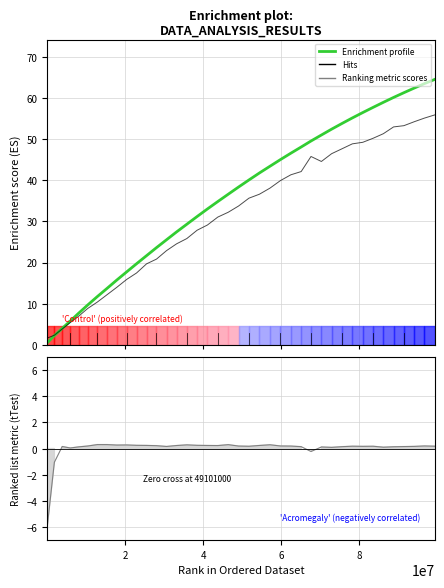

What is the maximum value shown in the chart?

64.5